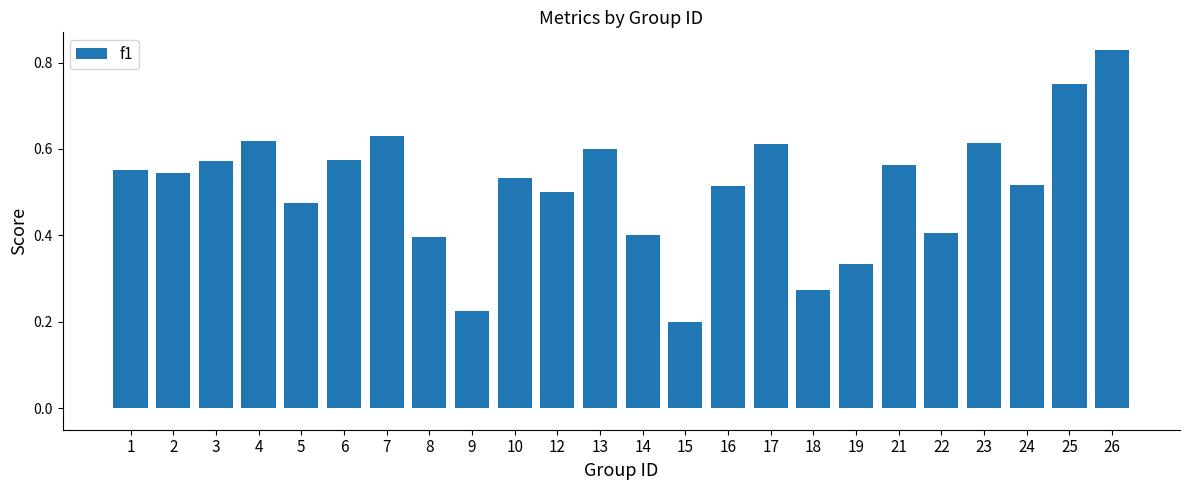

Which label corresponds to the largest value in the chart?

26